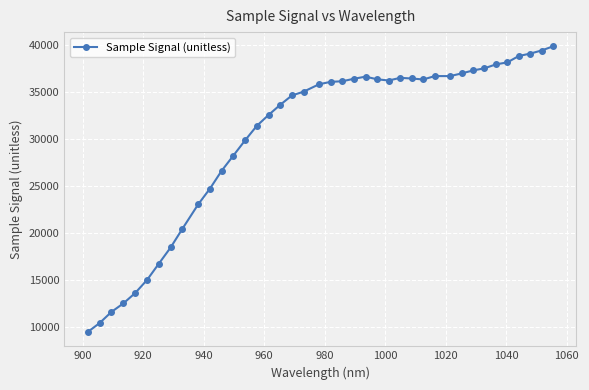

What is the maximum value shown in the chart?

39811